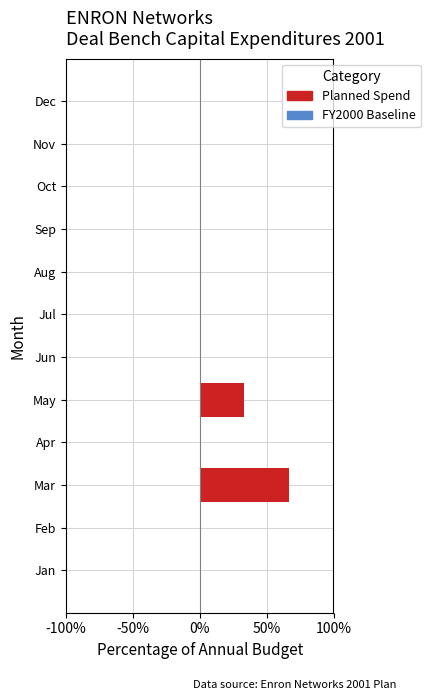

Are the bars horizontal?

Yes